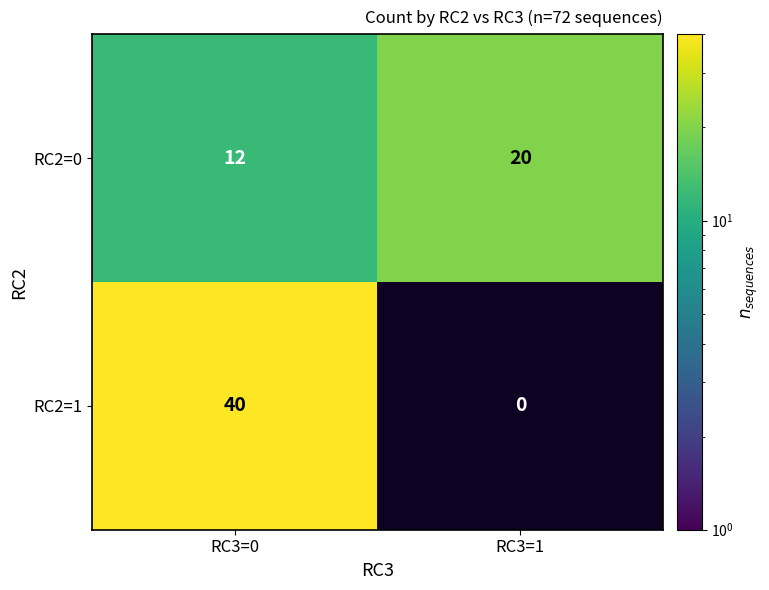

At which category is the sum across all series the highest?

RC3=0